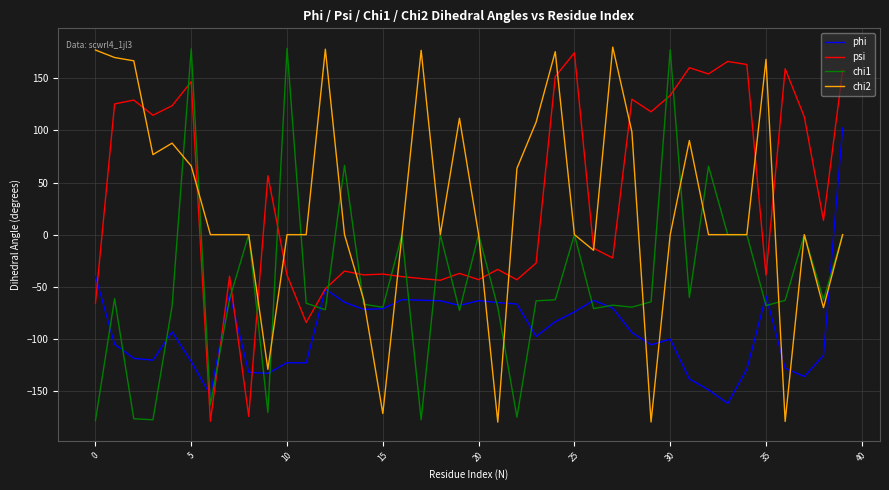

What is the smallest value displayed?

-179.8